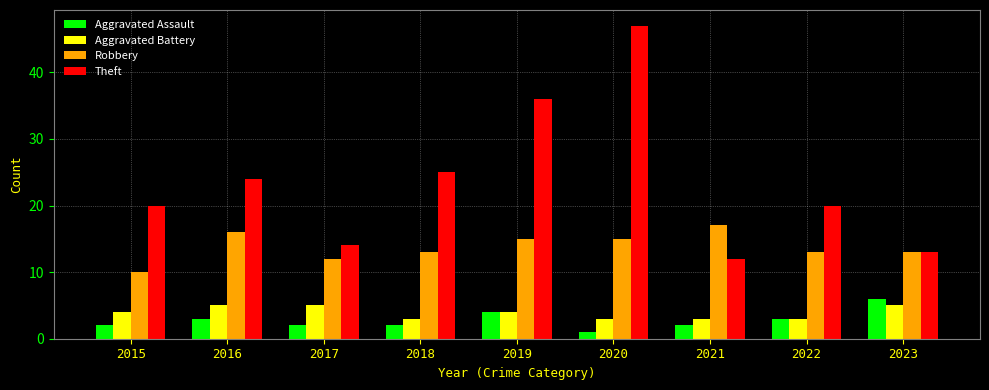

What is the average value of the Aggravated Battery series?

4